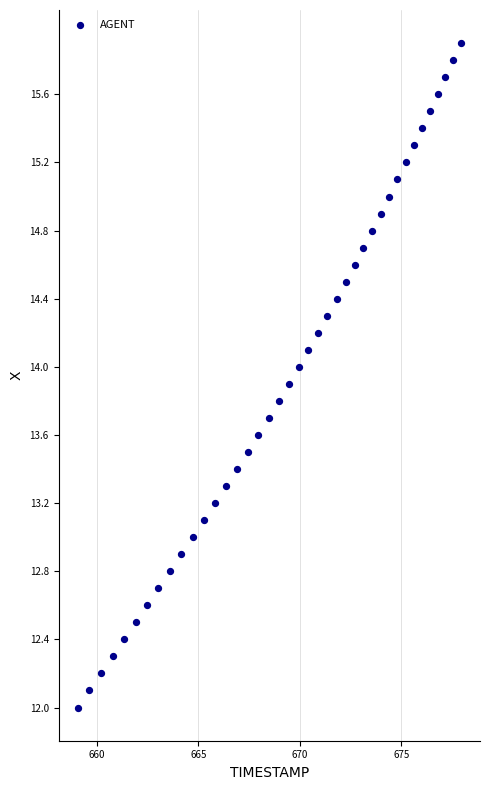

What is the range of Y values (max minus min)?

3.9